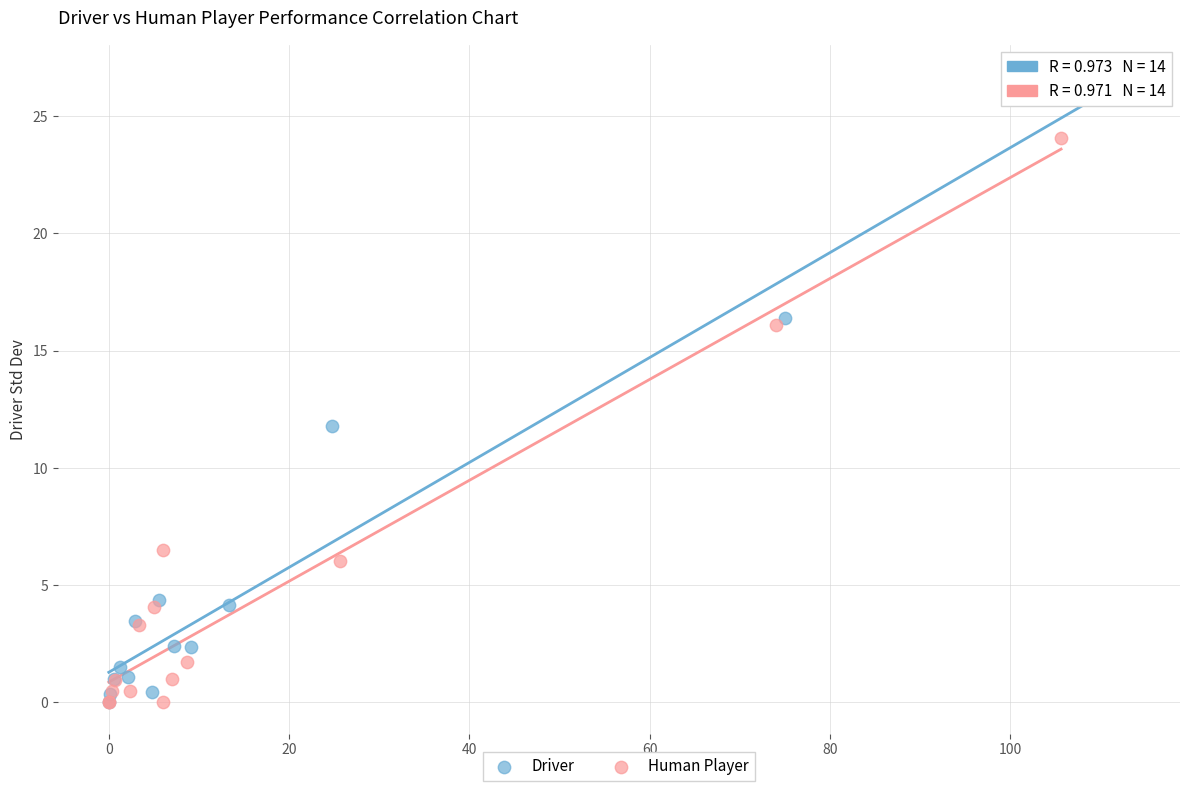

Which series has the largest Y range (max minus min)?

Driver